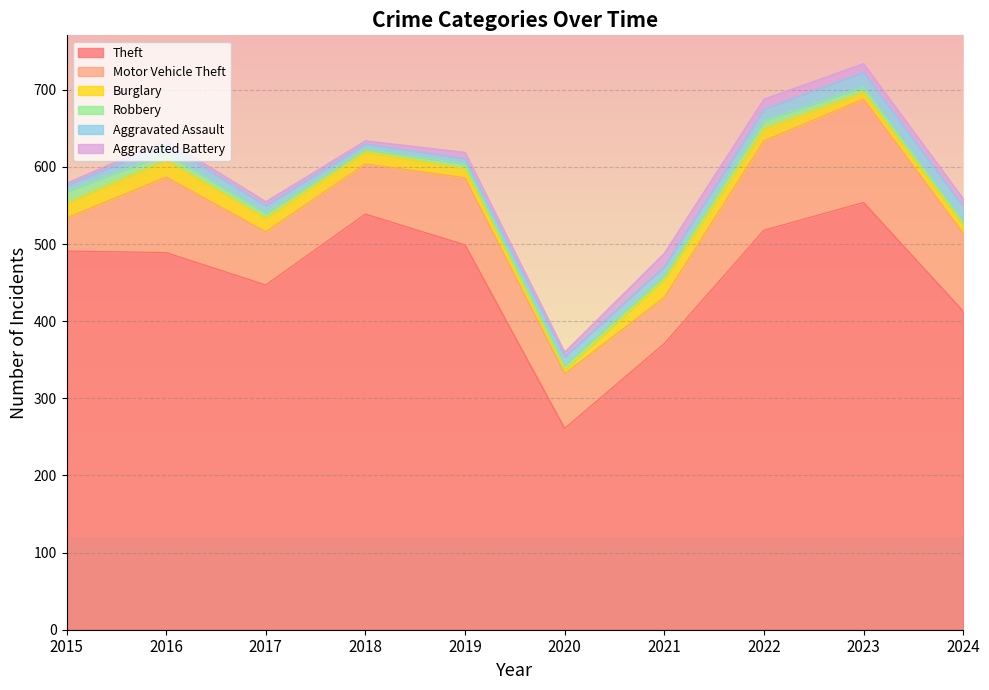

Where does the Aggravated Assault series first go above 12?

2016